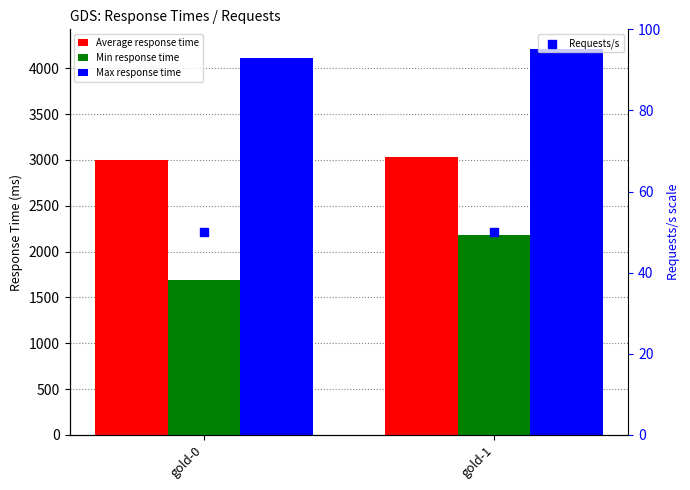

Is the value of Requests/s at gold-1 greater than the value of Average response time at gold-1?

No